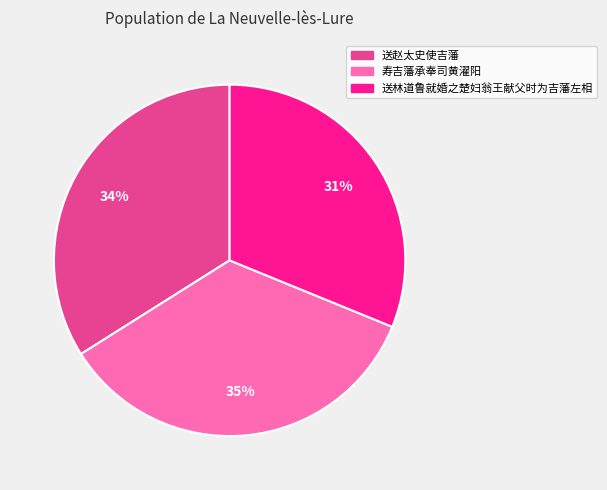

Is there any slice that represents more than half of the pie?

No